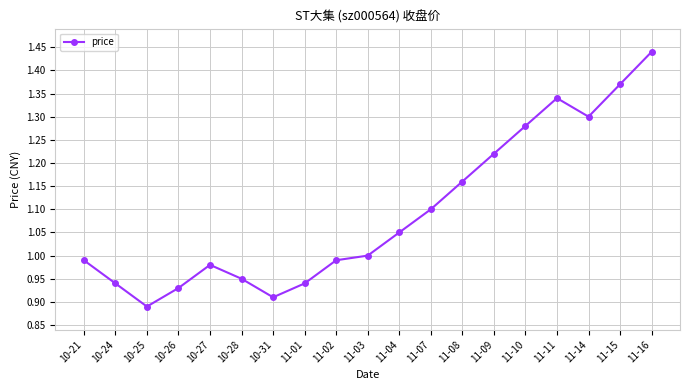

True or false: the data shows 1.0 at 10-21.

True